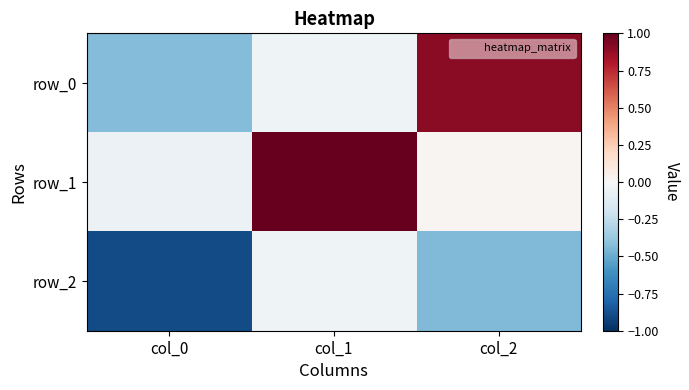

What is the maximum value for row_0?

0.9